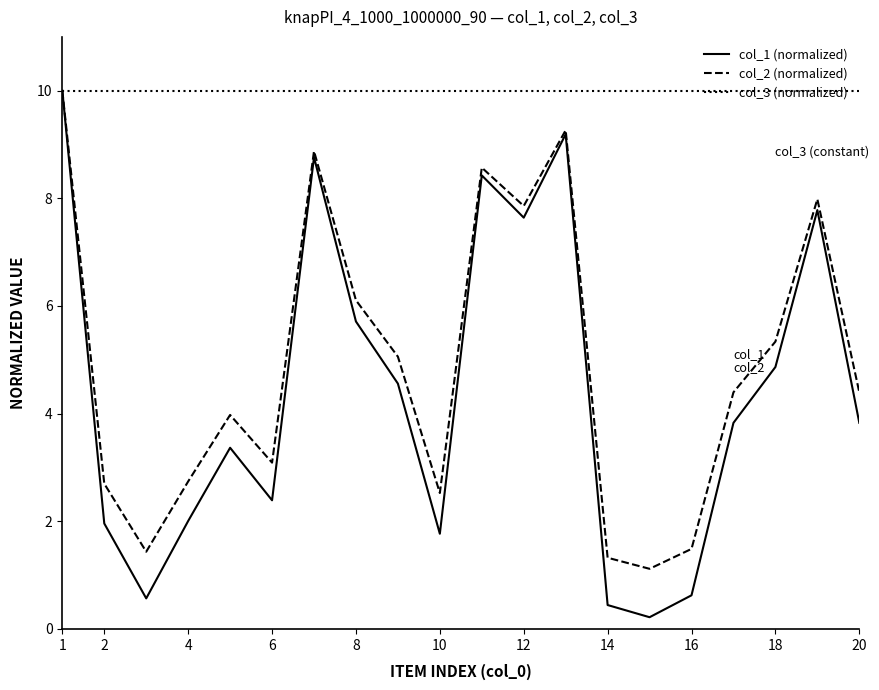

Which series has the largest total across all categories?

col_3 (normalized)